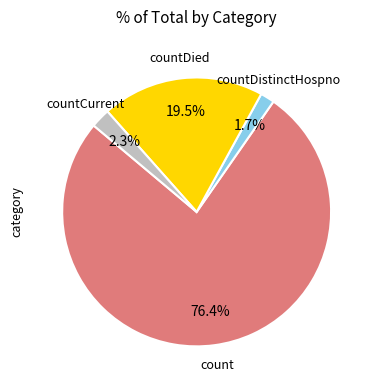

Does any single category account for the majority?

Yes